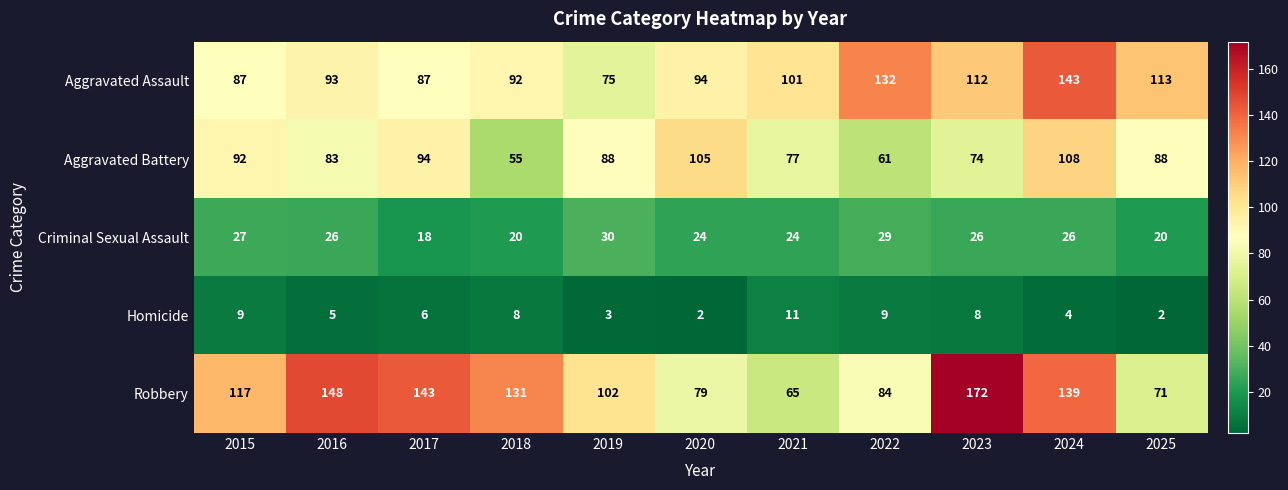

Count the number of data series in this chart.

5